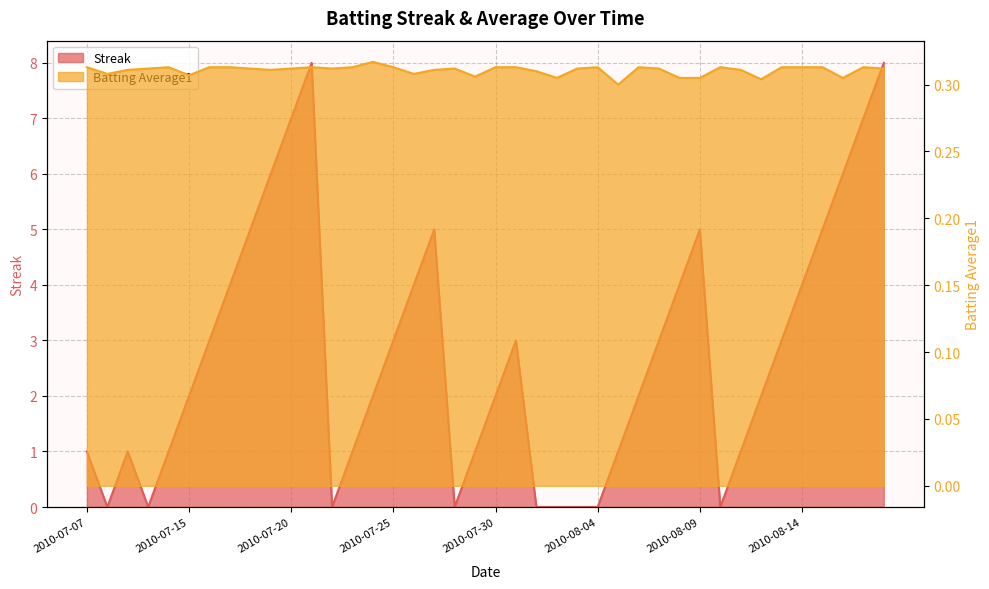

Which series has the largest total across all categories?

Streak